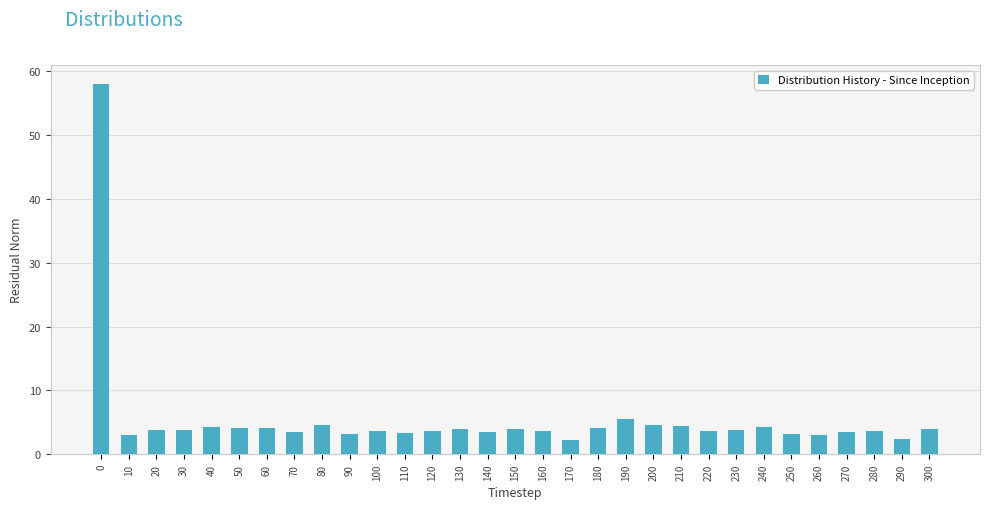

What is the sum of the values at 150 and 120?

7.5